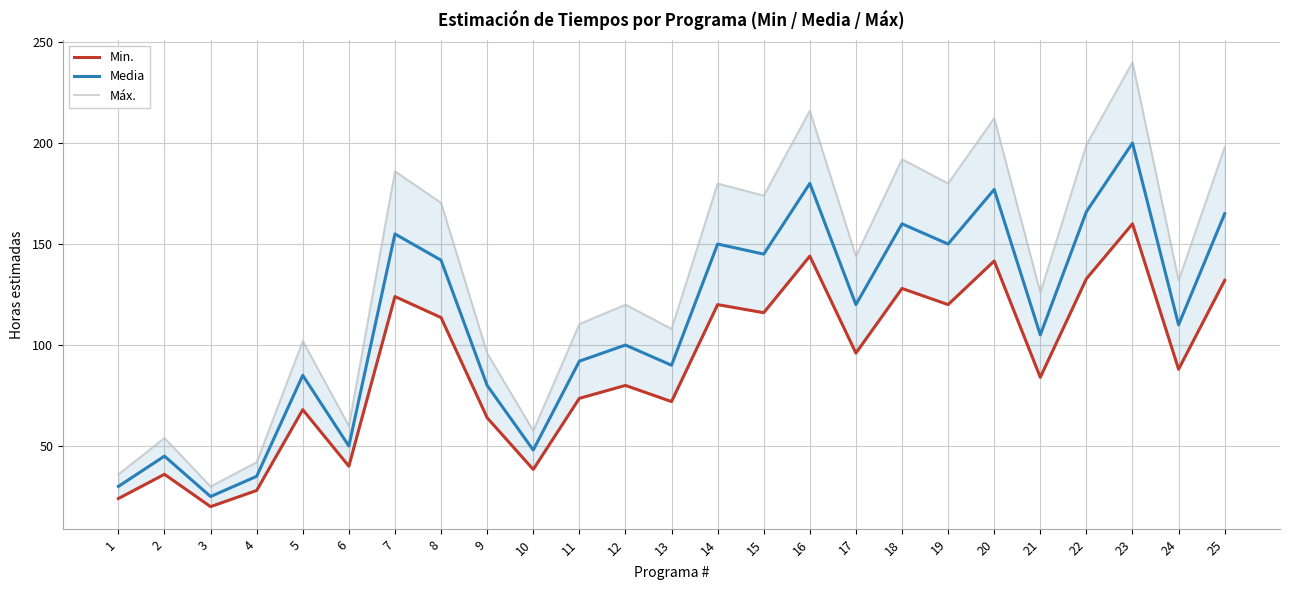

Reading right to left, what are all the values shown in this chart?

Min.: 25=132.0	24=88.0	23=160.0	22=132.8	21=84.0	20=141.6	19=120.0	18=128.0	17=96.0	16=144.0	15=116.0	14=120.0	13=72.0	12=80.0	11=73.6	10=38.4	9=64.0	8=113.6	7=124.0	6=40.0	5=68.0	4=28.0	3=20.0	2=36.0	1=24.0
Media: 25=165.0	24=110.0	23=200.0	22=166.0	21=105.0	20=177.0	19=150.0	18=160.0	17=120.0	16=180.0	15=145.0	14=150.0	13=90.0	12=100.0	11=92.0	10=48.0	9=80.0	8=142.0	7=155.0	6=50.0	5=85.0	4=35.0	3=25.0	2=45.0	1=30.0
Máx.: 25=198.0	24=132.0	23=240.0	22=199.2	21=126.0	20=212.4	19=180.0	18=192.0	17=144.0	16=216.0	15=174.0	14=180.0	13=108.0	12=120.0	11=110.4	10=57.6	9=96.0	8=170.4	7=186.0	6=60.0	5=102.0	4=42.0	3=30.0	2=54.0	1=36.0